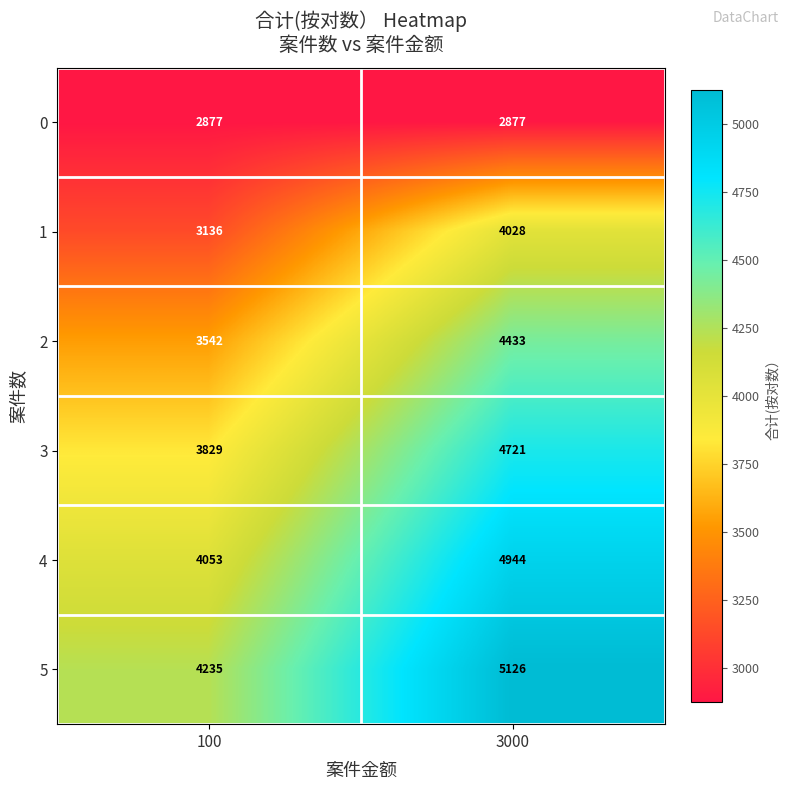

What is the total value across all series at 3000?

26129